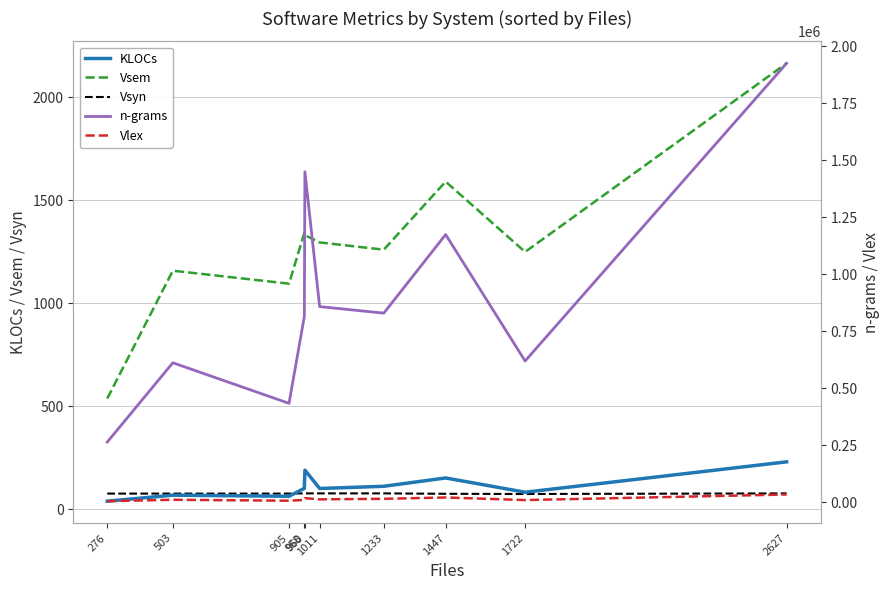

How many lines are shown in the chart?

5